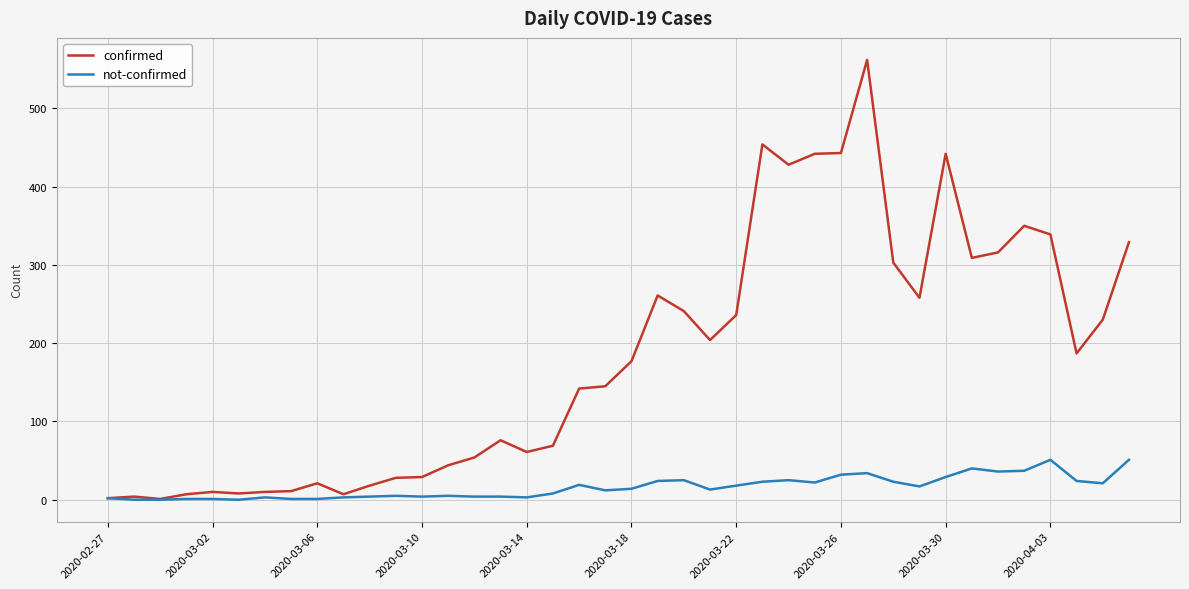

What is the average value of the not-confirmed series?

16